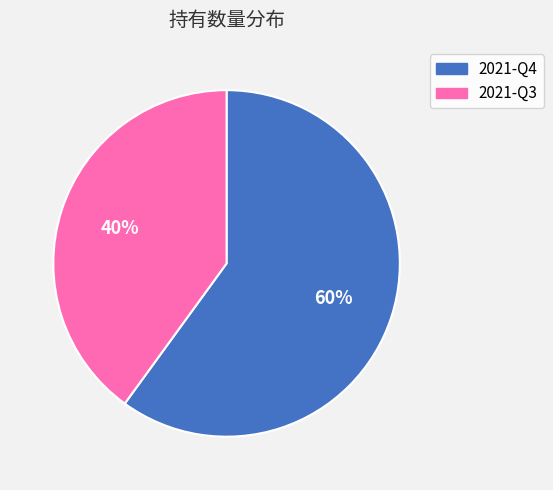

How many slices are in this pie chart?

2